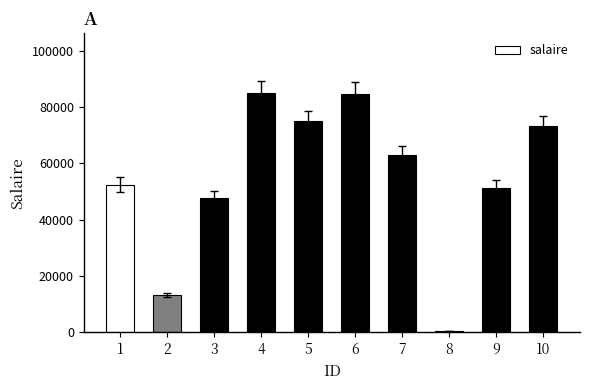

What is the average value?

54615